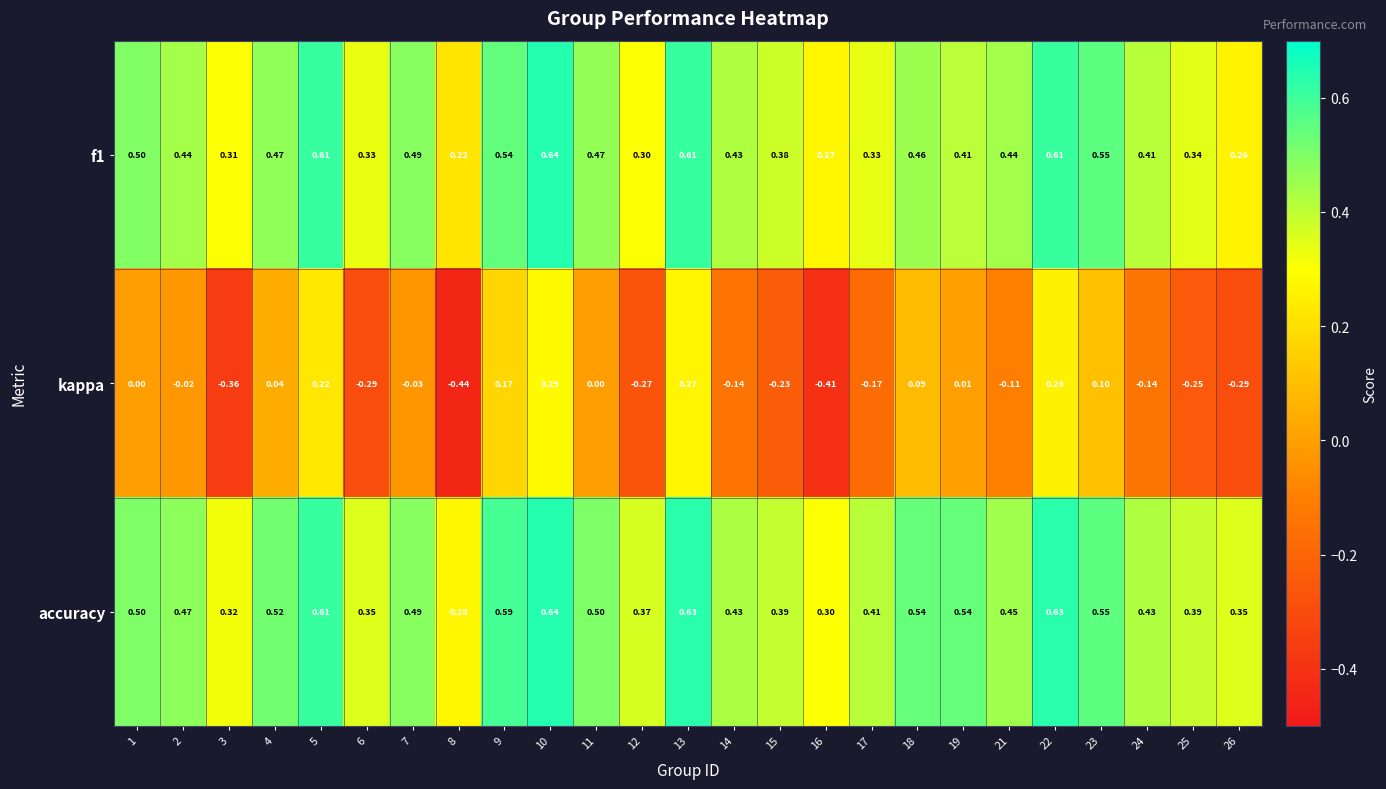

What is the total value across all series at 21?

0.8